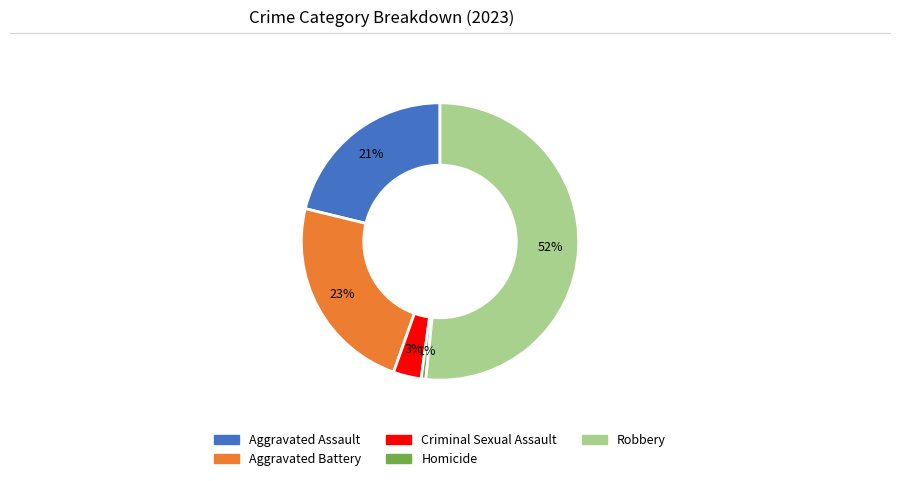

To the nearest percent, what portion does Criminal Sexual Assault represent?

3%